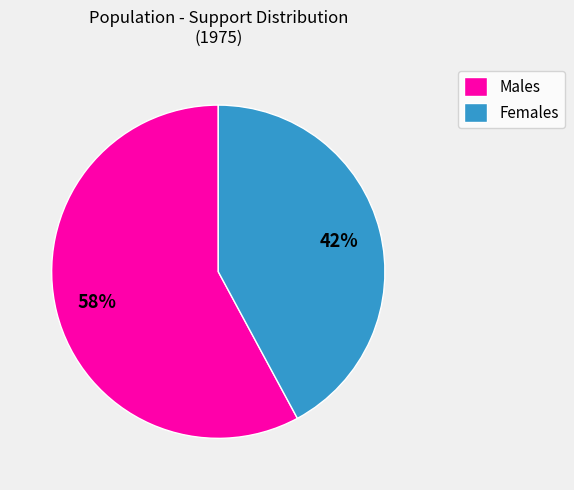

Does any single category account for the majority?

Yes